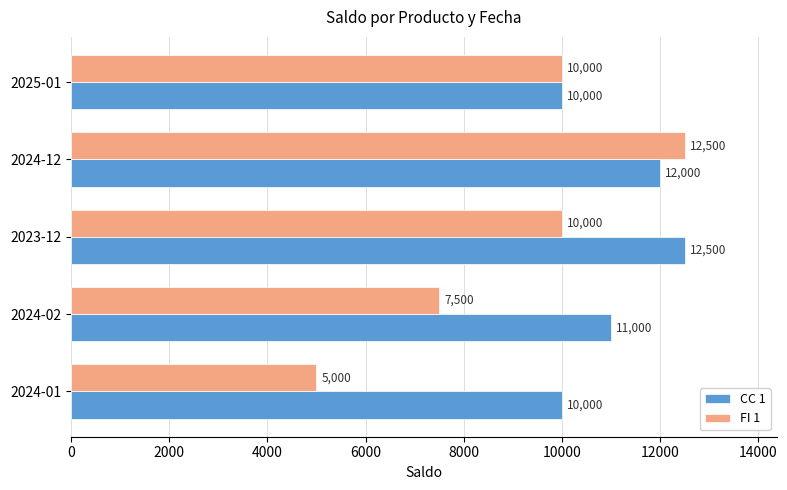

Rank the series at 2024-02 from lowest to highest value.

FI 1, CC 1